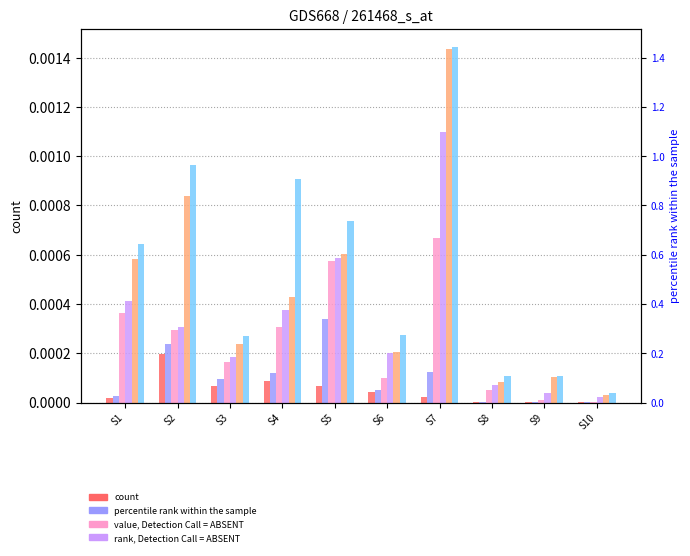

True or false: Signal_Value_2 has a value of 0.0 at S6.

False